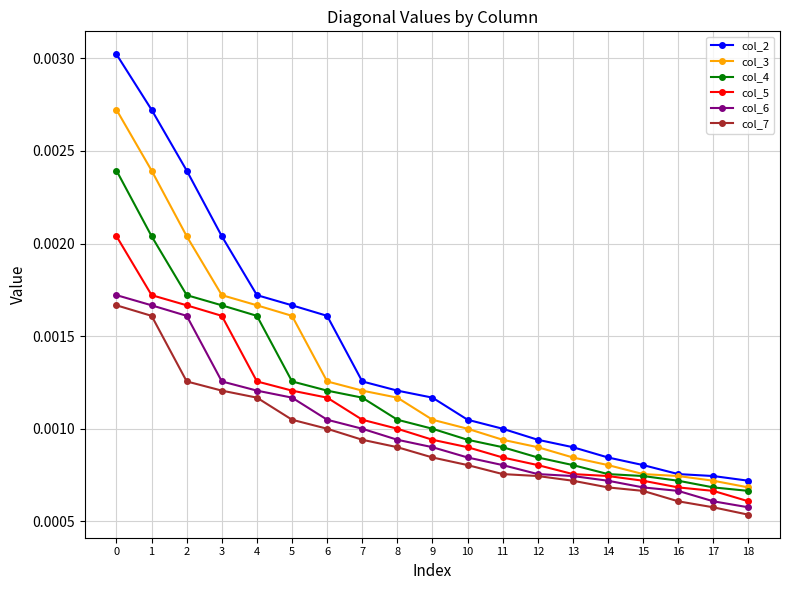

Which series has the largest total across all categories?

col_2